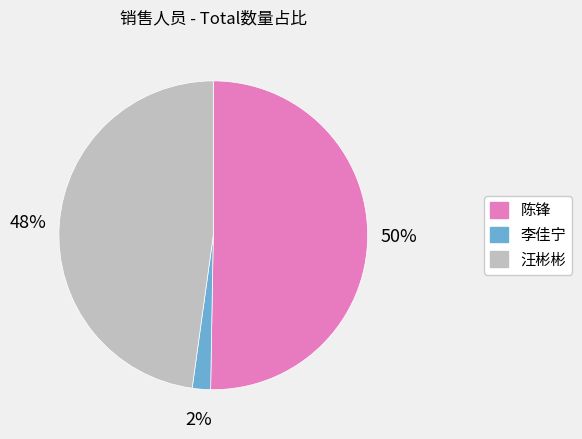

Which has a higher value, 陈锋 or 汪彬彬?

陈锋